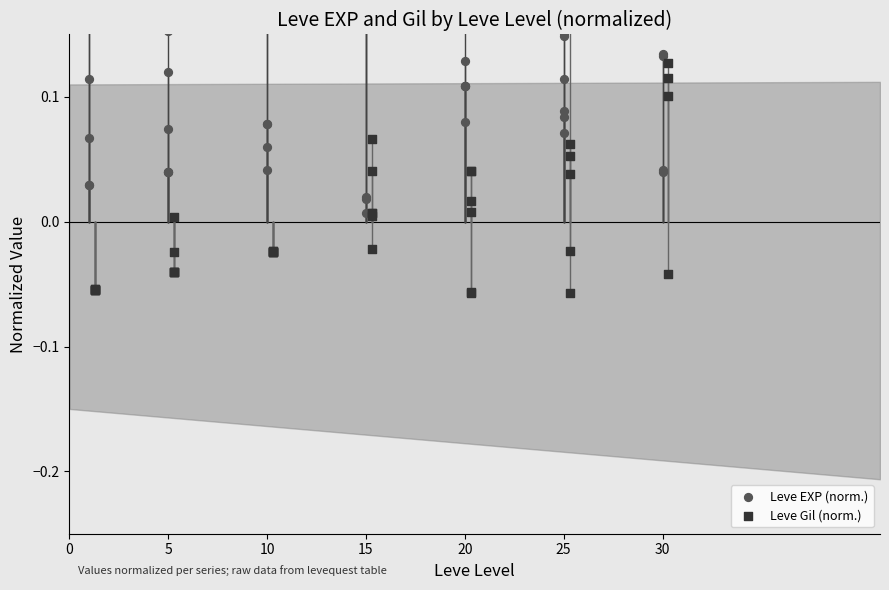

What are all the series names shown in the legend?

Leve EXP (norm.), Leve Gil (norm.)